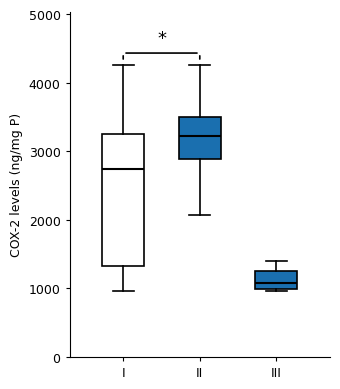

Where is the upper edge of the box for I on the y-axis? The values are not printed on the chart, so give them approximately, as read against the axis.

3300